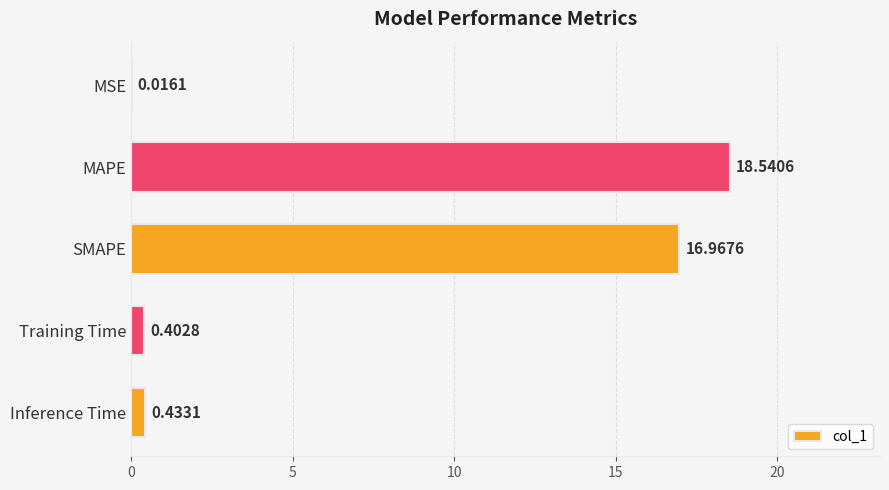

What is the sum of all values?

36.4